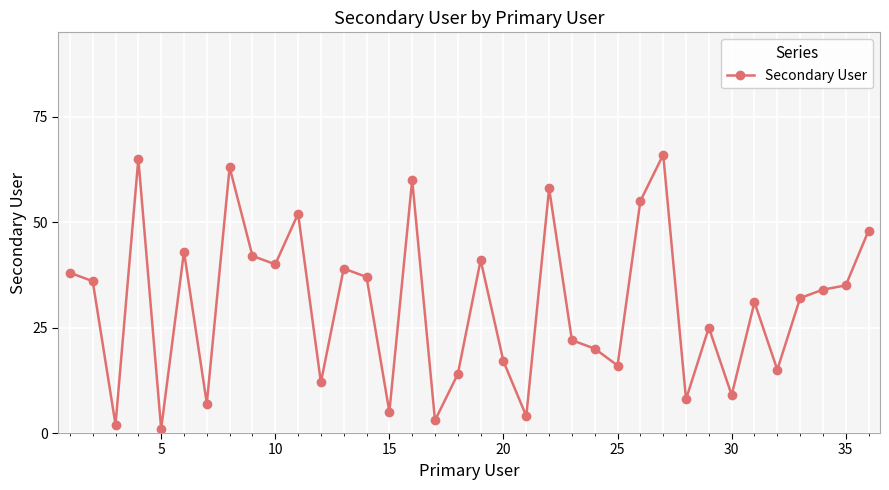

True or false: there are more than 1 points higher than both neighbors.

True